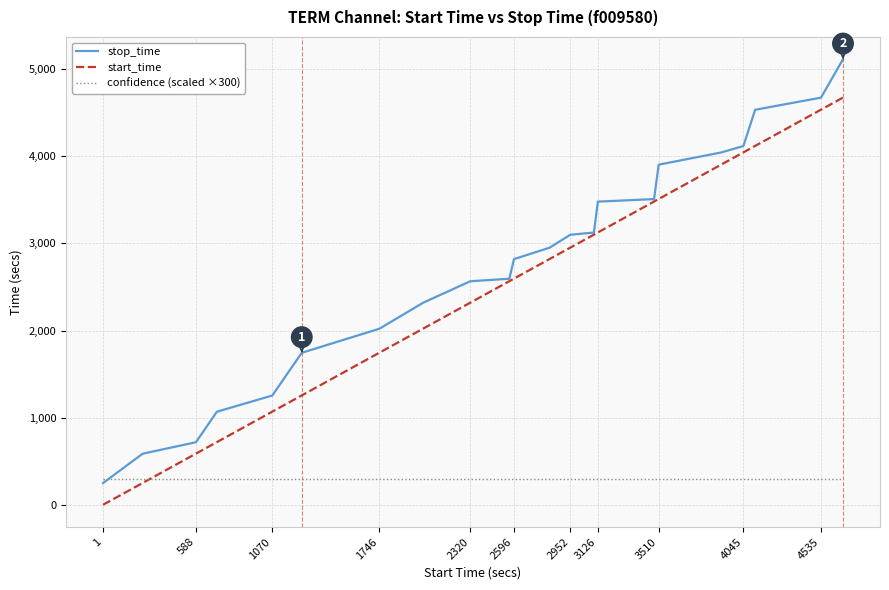

What is the sum of all confidence (scaled ×300) values?

6600